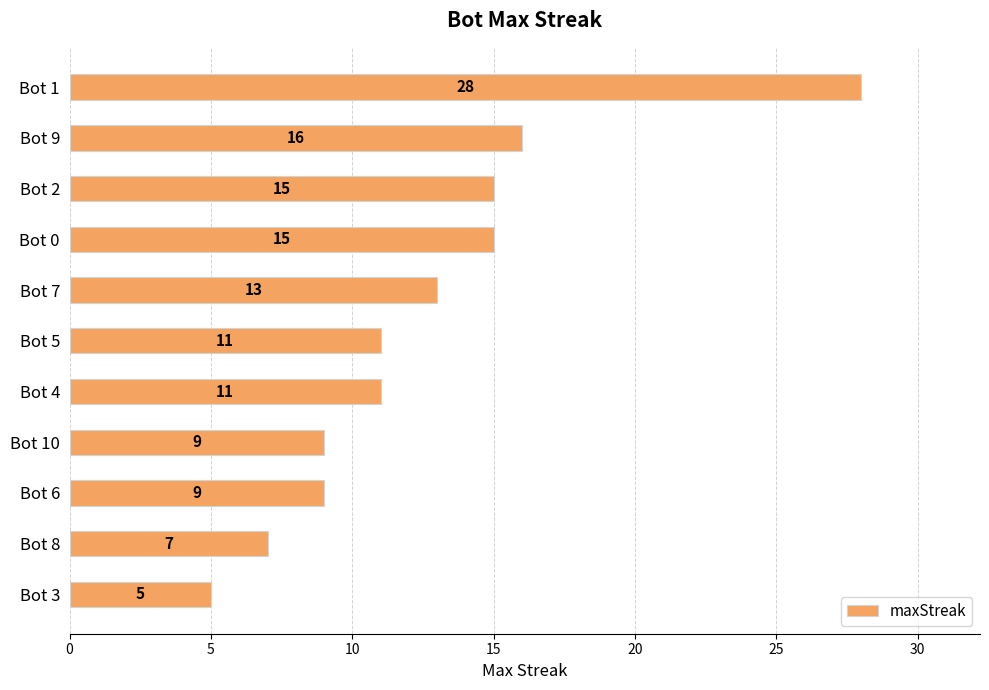

Is it true that the value at Bot 1 is 28?

True